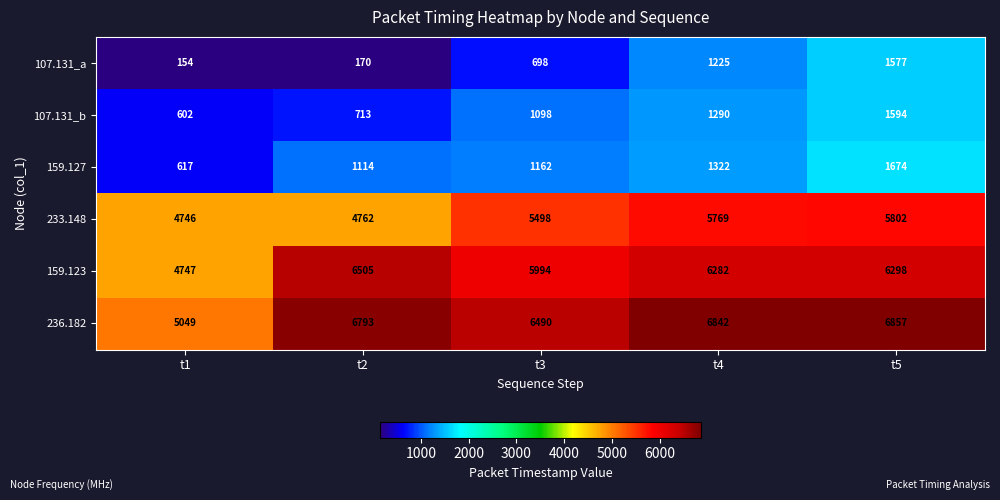

Which label corresponds to the largest value in the chart?

t5